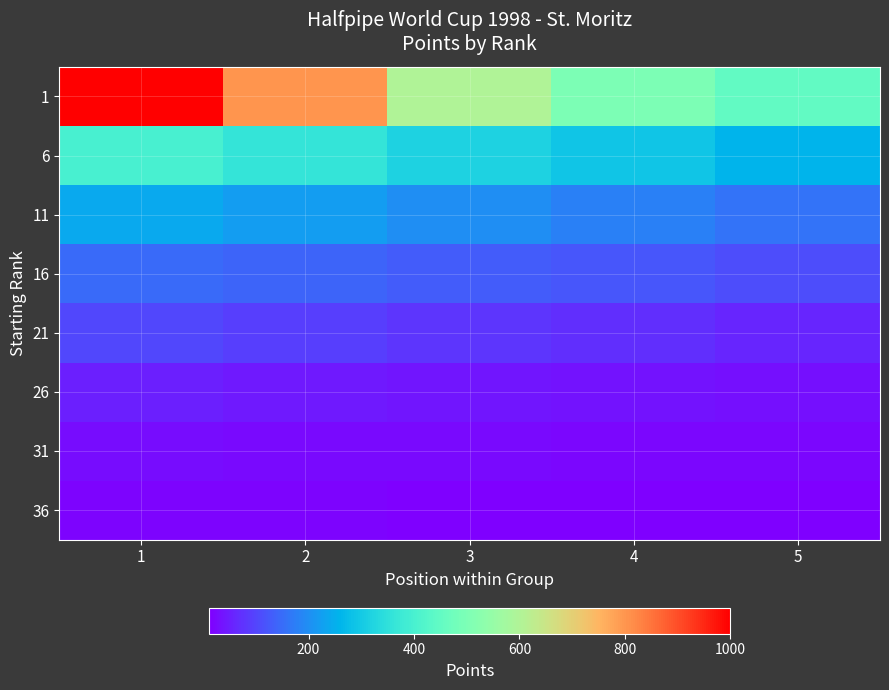

Count the number of categories in the chart.

5